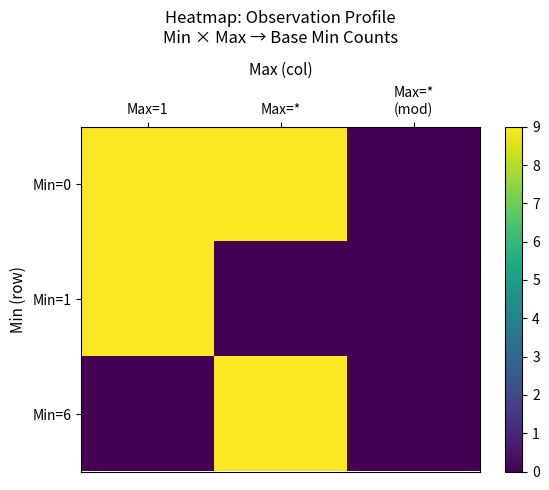

Count the number of categories in the chart.

3